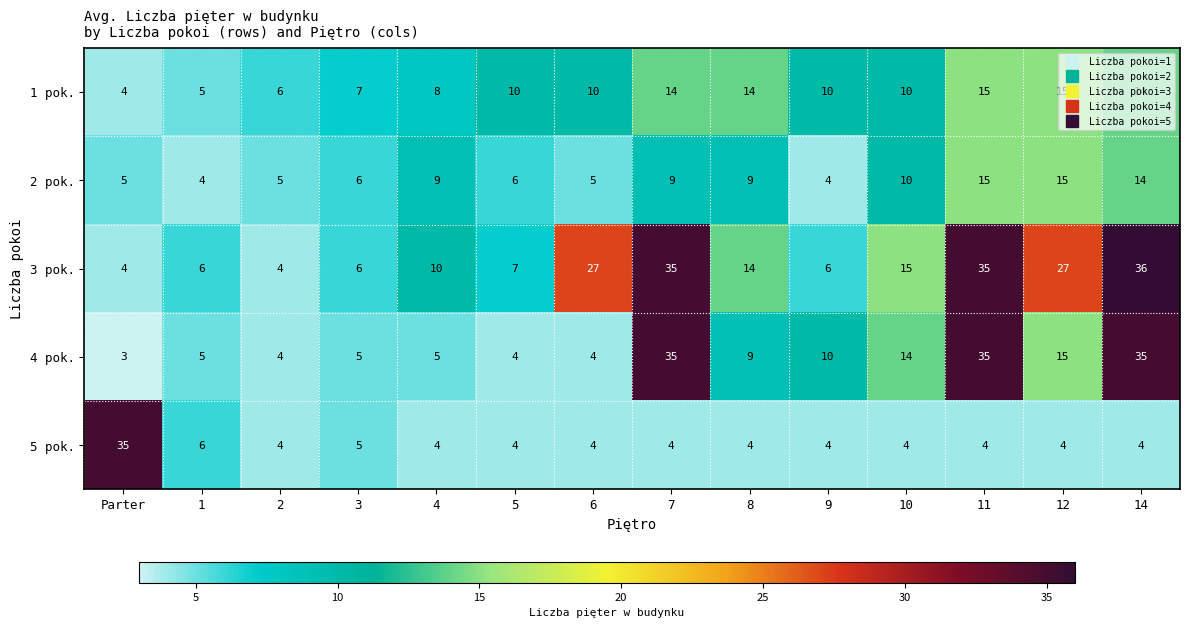

What is the greatest value displayed?

36